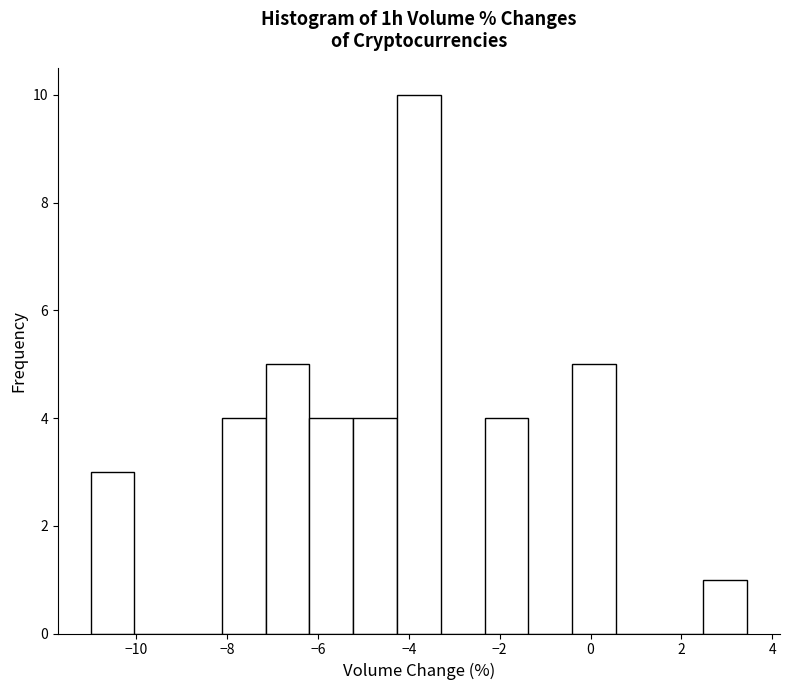

Reading left to right, list every bar in this chart as the range it spans on the x-axis followed by its height. Neither the bar edges nor the heights are printed on the chart, so give them approximately, as read against the axes.

-11.0 to -10.0: 3
-10.0 to -9.0: 0
-9.0 to -8.2: 0
-8.2 to -7.2: 4
-7.2 to -6.2: 5
-6.2 to -5.2: 4
-5.2 to -4.2: 4
-4.2 to -3.2: 10
-3.2 to -2.4: 0
-2.4 to -1.4: 4
-1.4 to -0.4: 0
-0.4 to 0.6: 5
0.6 to 1.6: 0
1.6 to 2.4: 0
2.4 to 3.4: 1